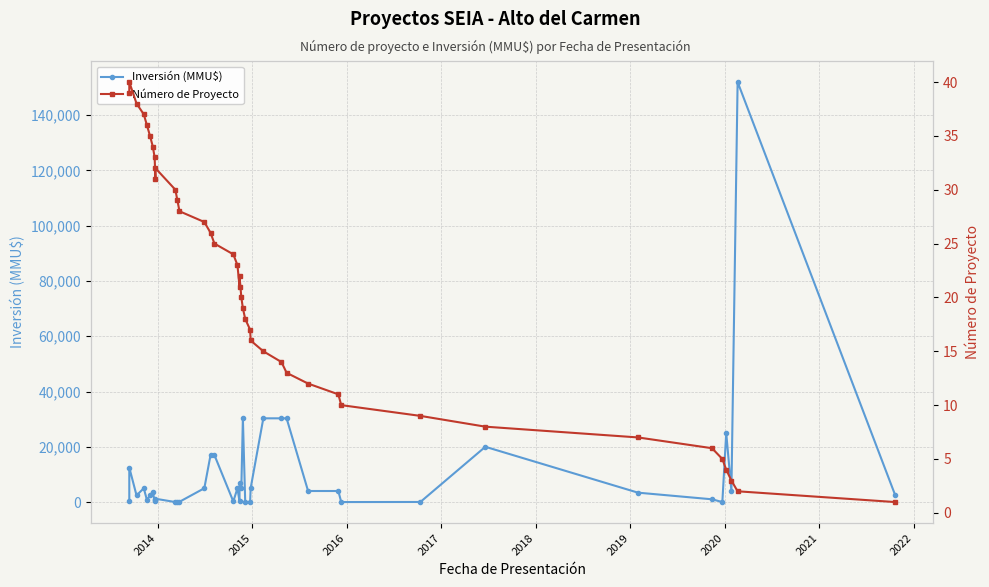

Count the number of categories in the chart.

40